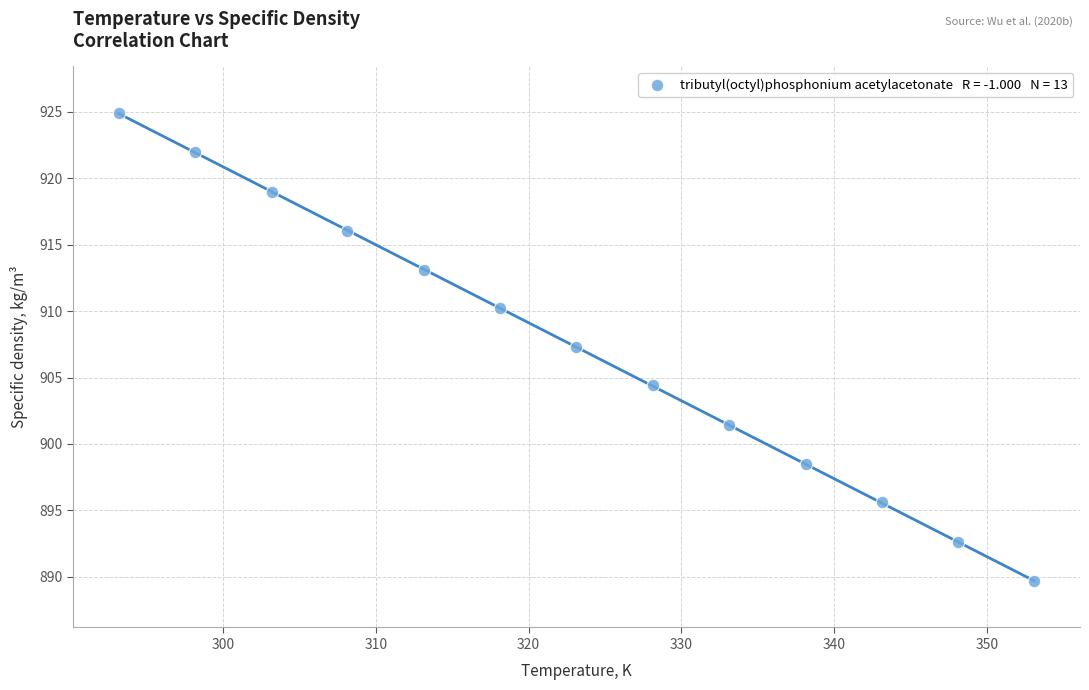

What is the range of Y values (max minus min)?

35.2